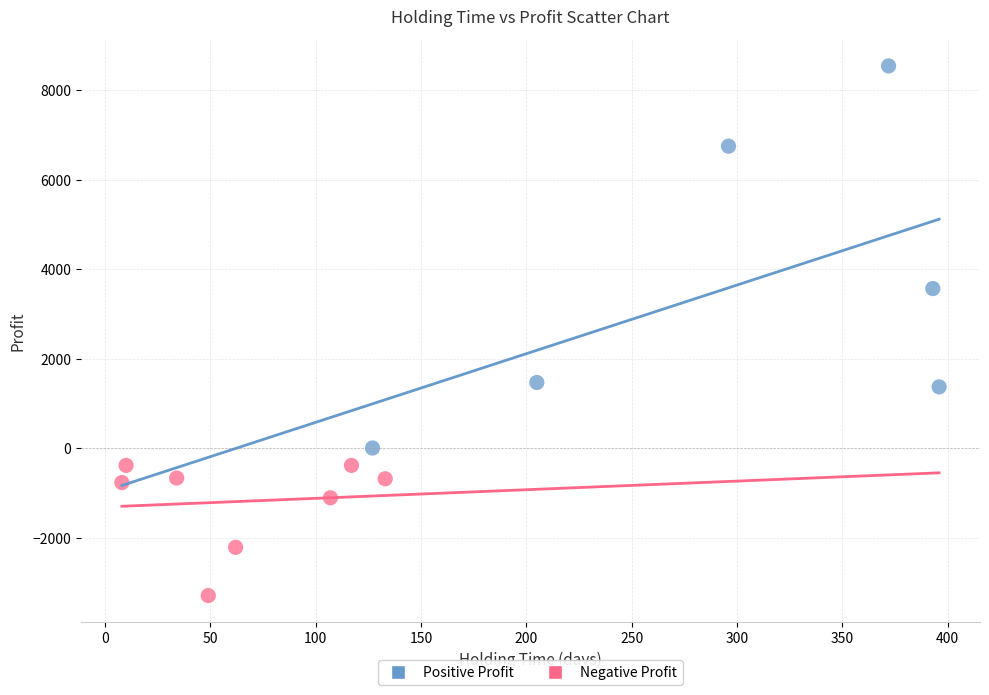

What are all the series names shown in the legend?

Positive Profit, Negative Profit